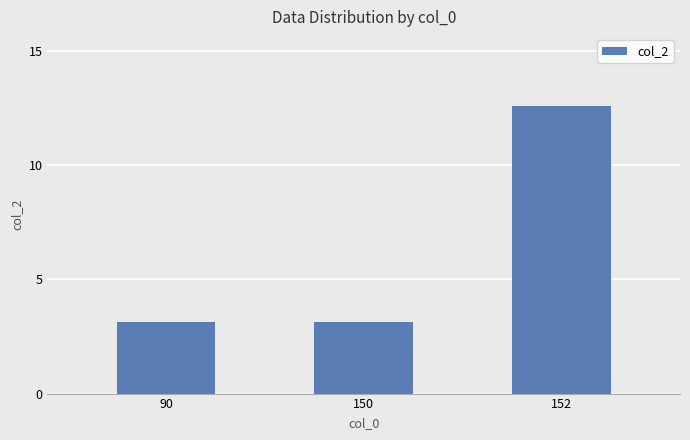

At which category does the chart reach its peak across all series?

152